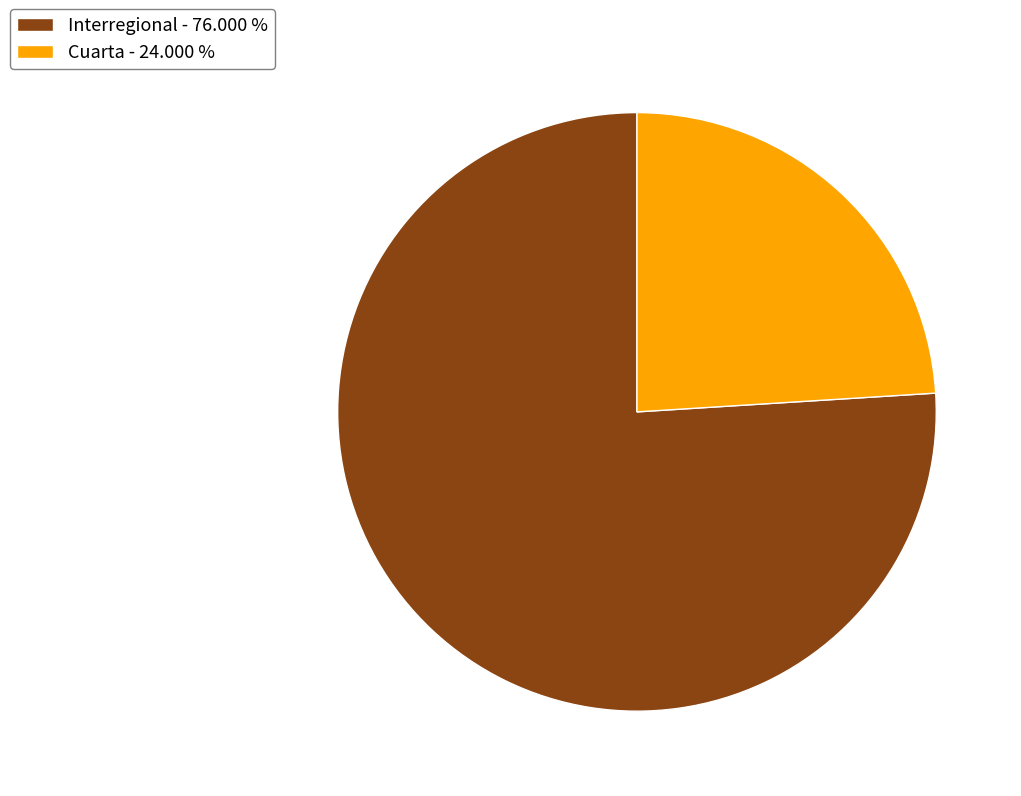

Rank the categories by value from highest to lowest.

Interregional, Cuarta